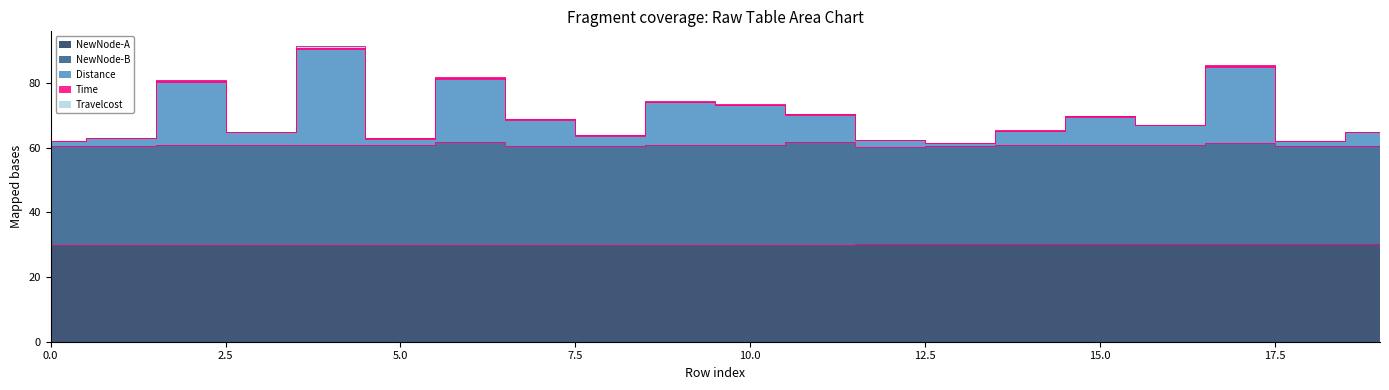

What is the value of the Travelcost point at the 14th from the left?

61.3